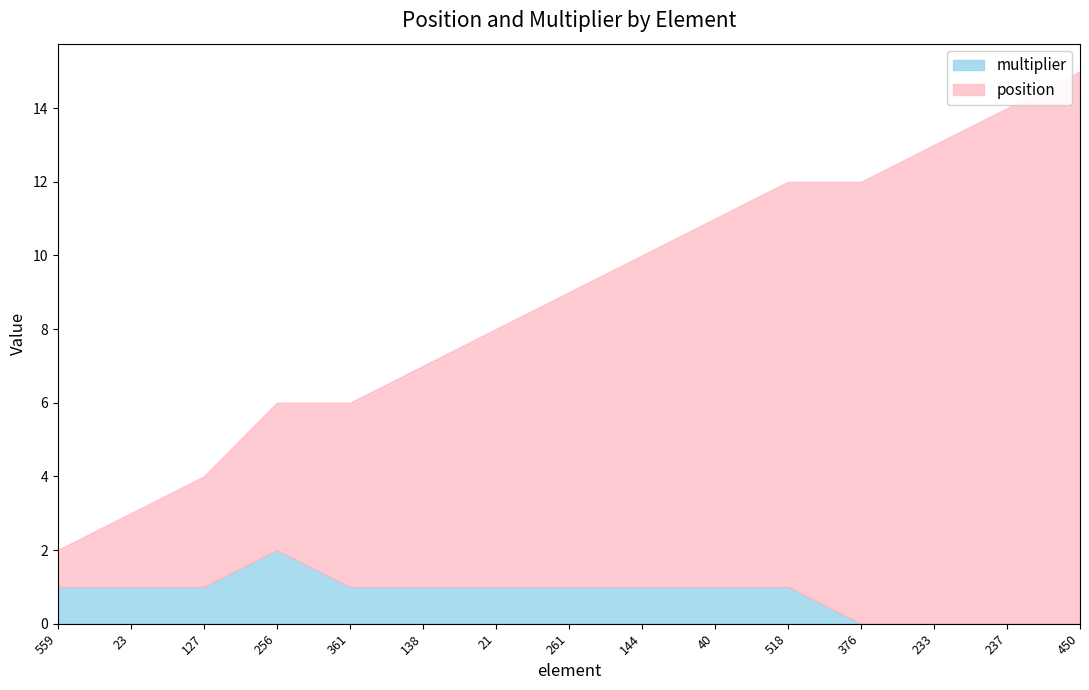

What is the difference between the highest and lowest values at 559?

1